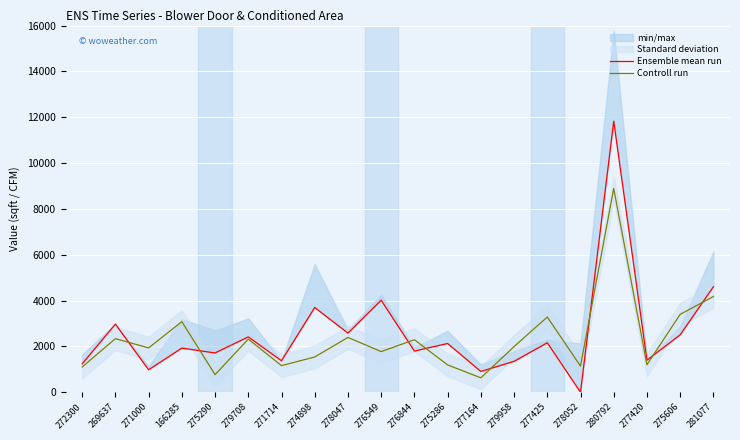

At which label is Controll run closest to 4760?

281077